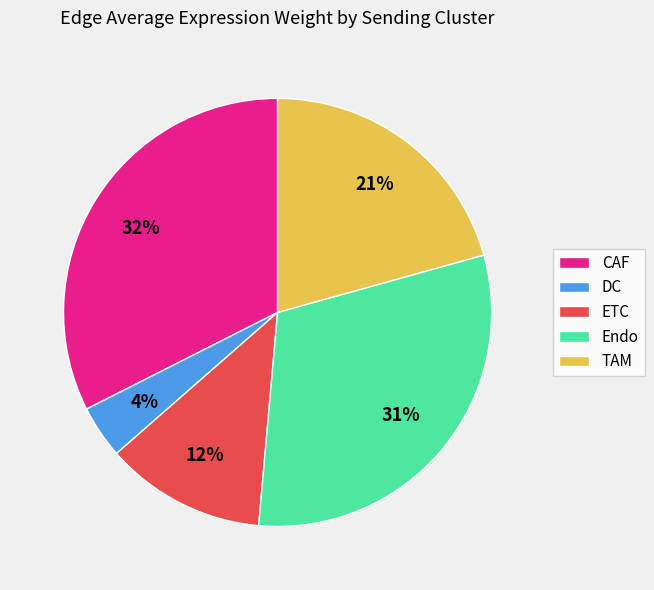

To the nearest percent, what is the combined percentage of DC and ETC?

16%